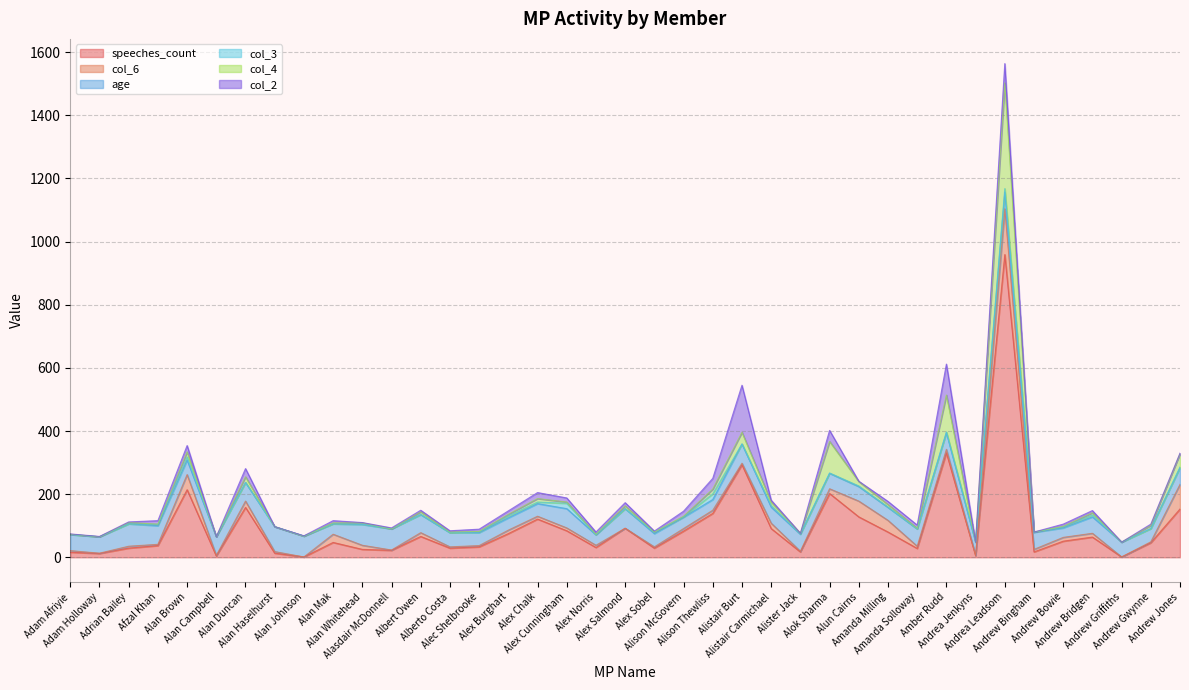

Reading right to left, what are all the values shown in this chart?

speeches_count: 153	46	1	64	51	17	959	5	331	28	80	128	202	17	91	293	139	83	29	92	31	84	121	75	33	29	66	22	25	47	1	13	158	4	214	37	29	12	16
col_6: 78	3	0	12	12	8	145	1	11	7	37	50	15	2	17	5	10	8	4	0	7	9	9	11	4	4	12	1	13	26	0	5	20	2	48	4	6	1	5
age: 53	42	47	52	30	54	53	42	53	55	41	46	49	54	51	61	34	36	42	62	33	61	40	39	41	45	57	67	66	33	66	79	59	59	46	59	71	52	51
col_3: 2	0	0	6	3	1	11	0	2	0	1	2	1	1	5	0	18	1	4	0	1	17	5	6	2	0	1	0	1	0	0	0	0	0	10	4	0	0	0
col_4: 42	10	0	7	2	0	335	0	117	2	8	14	100	2	11	37	15	2	1	9	1	4	11	5	2	2	8	0	4	3	0	0	18	0	16	1	4	0	1
col_2: 2	4	0	7	7	0	61	0	98	10	10	1	35	0	6	149	34	16	3	10	7	13	19	11	7	4	5	3	1	7	1	0	26	0	20	11	2	1	1